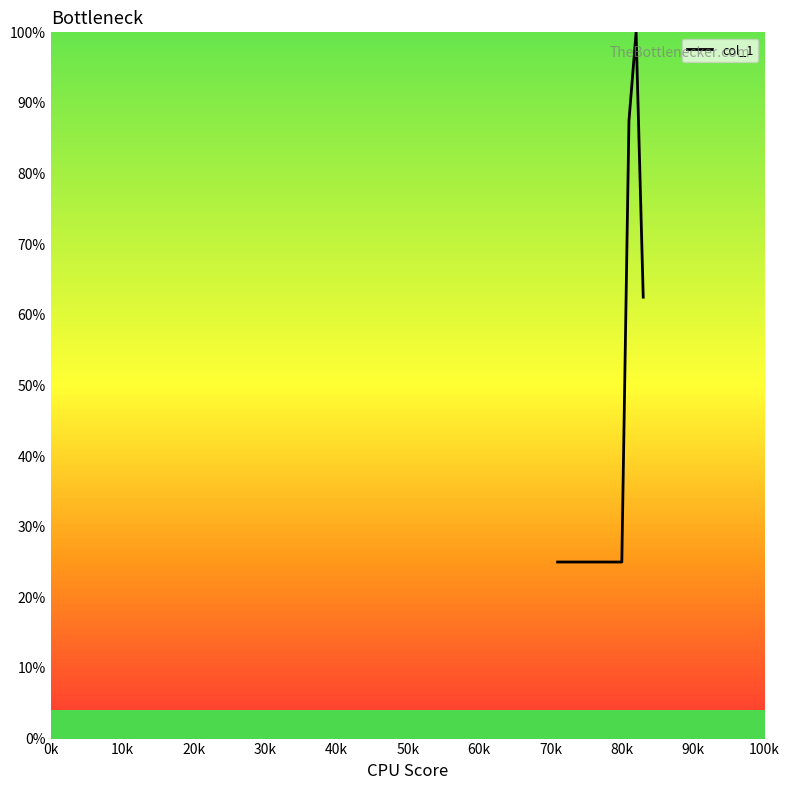

What is the greatest value displayed?

100.0